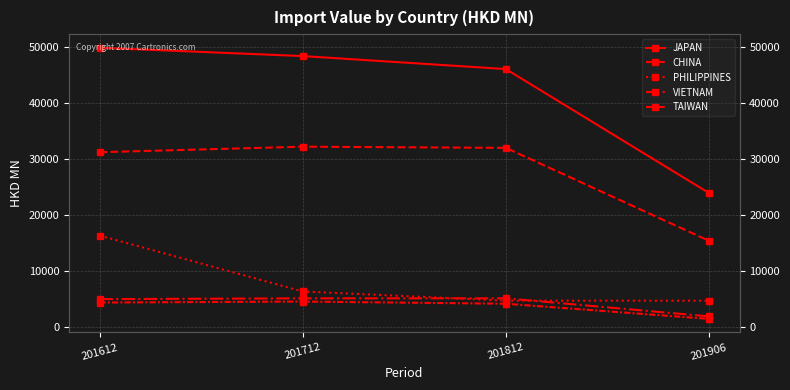

True or false: PHILIPPINES and TAIWAN intersect in this chart.

False